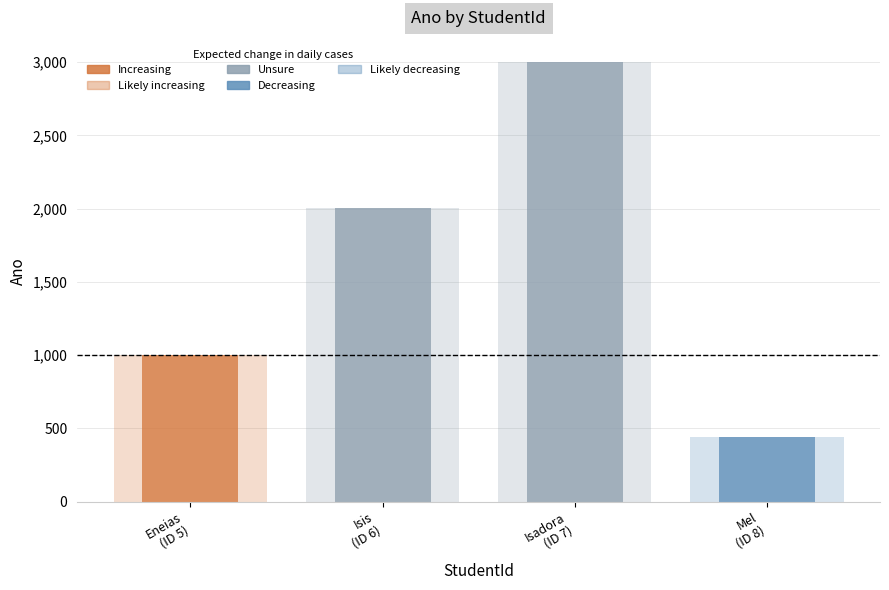

What is the difference between the values at Mel
(ID 8) and Isadora
(ID 7)?

2559